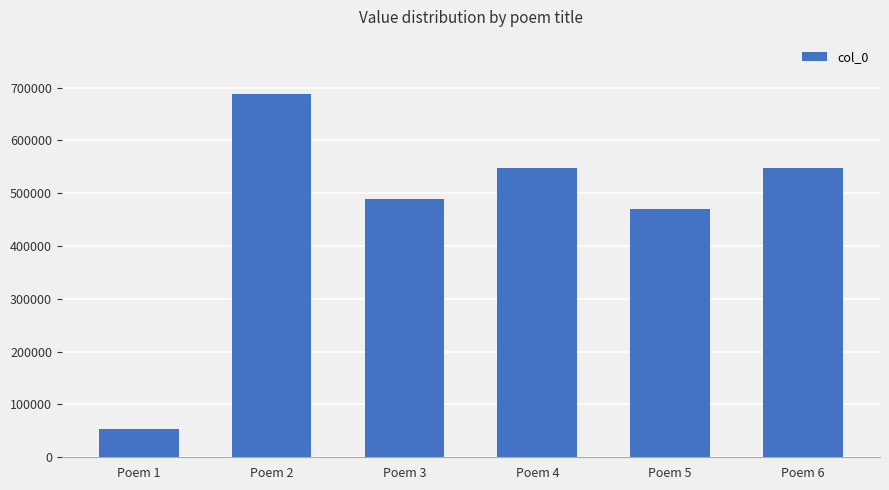

Count the number of categories in the chart.

6